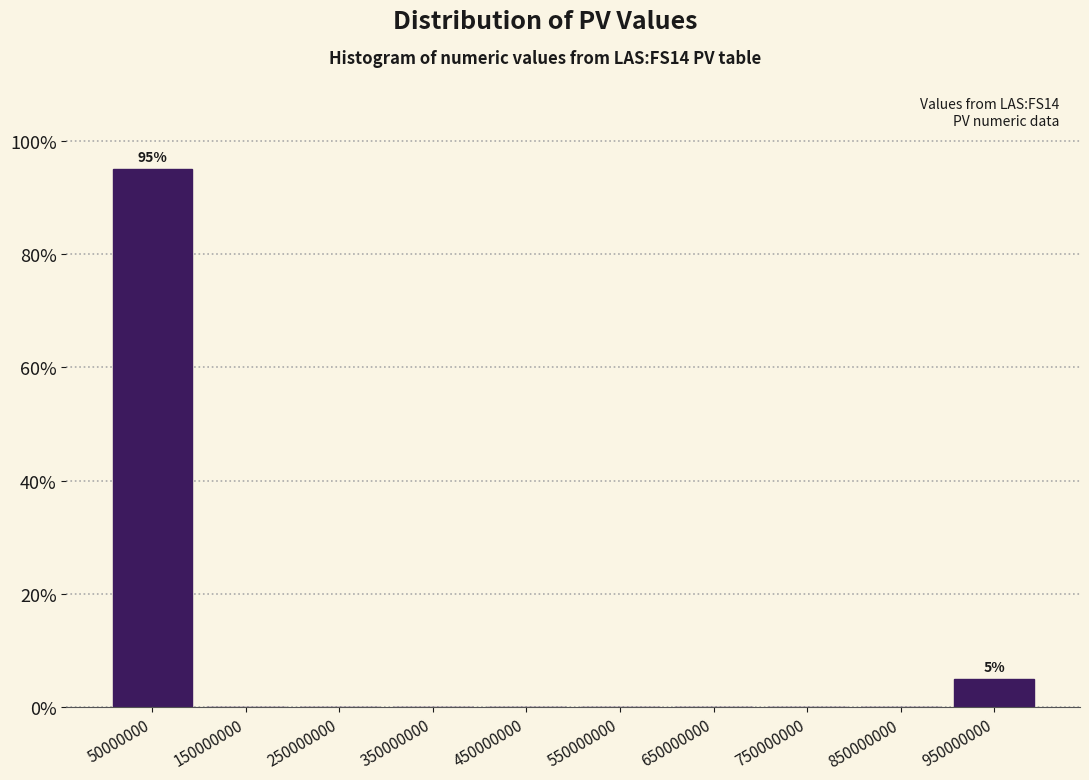

Over which range of the x-axis is the bar tallest?

0 to 100000000